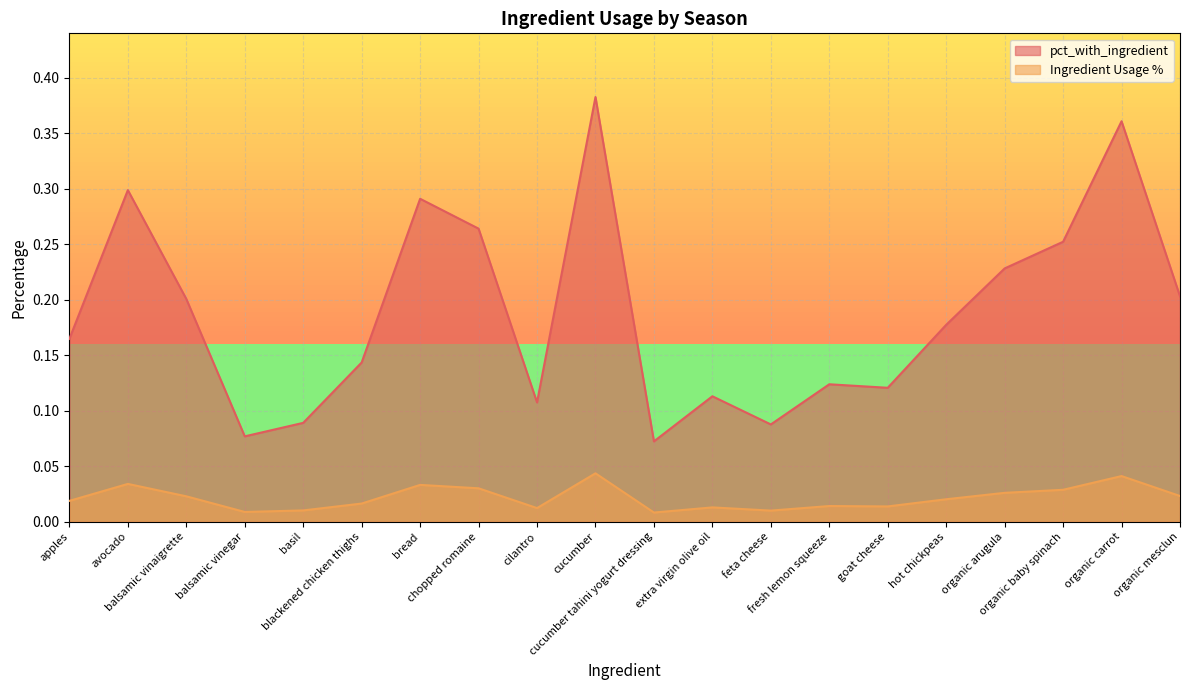

In pct_with_ingredient, how many points are higher than both neighbors (excluding endpoints)?

6